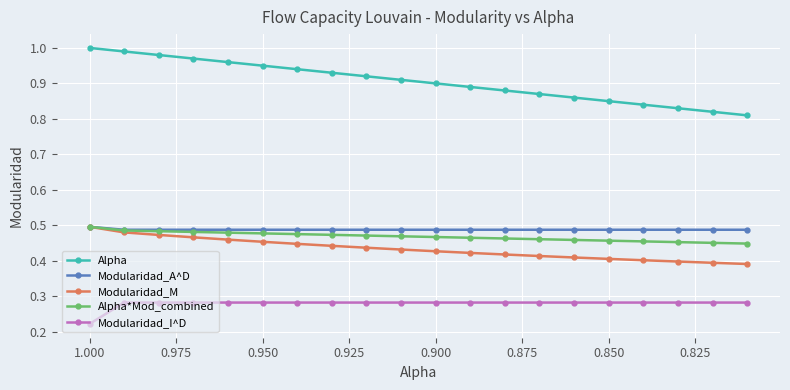

True or false: Modularidad_M and Alpha intersect in this chart.

False